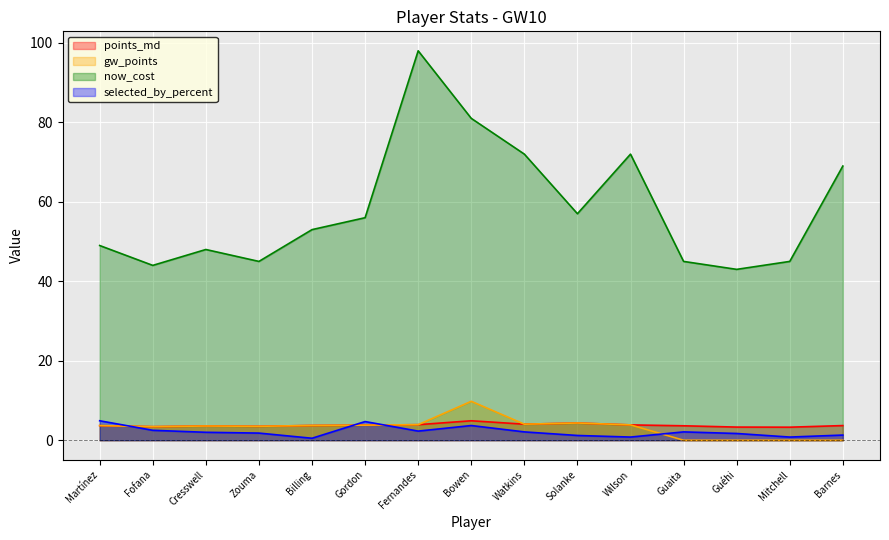

What is the lowest value of the selected_by_percent series?

0.5